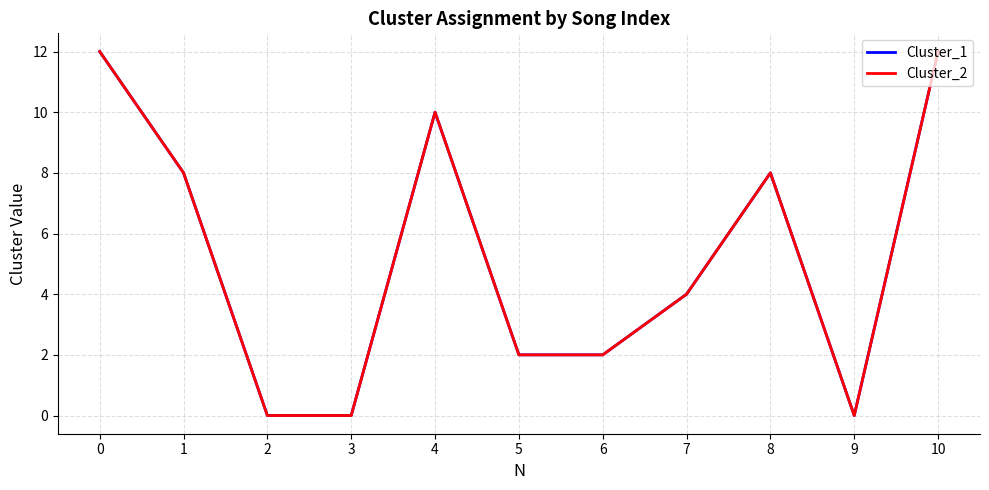

Does the chart display data point markers on the line(s)?

No